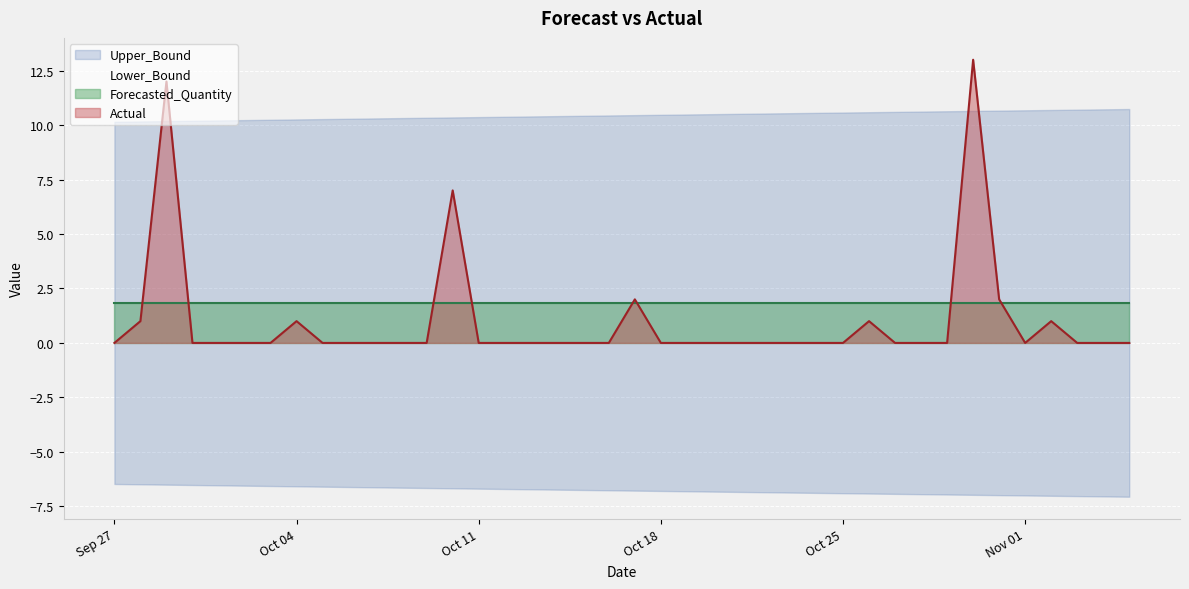

What is the total value across all series at 2011-10-03?

5.5